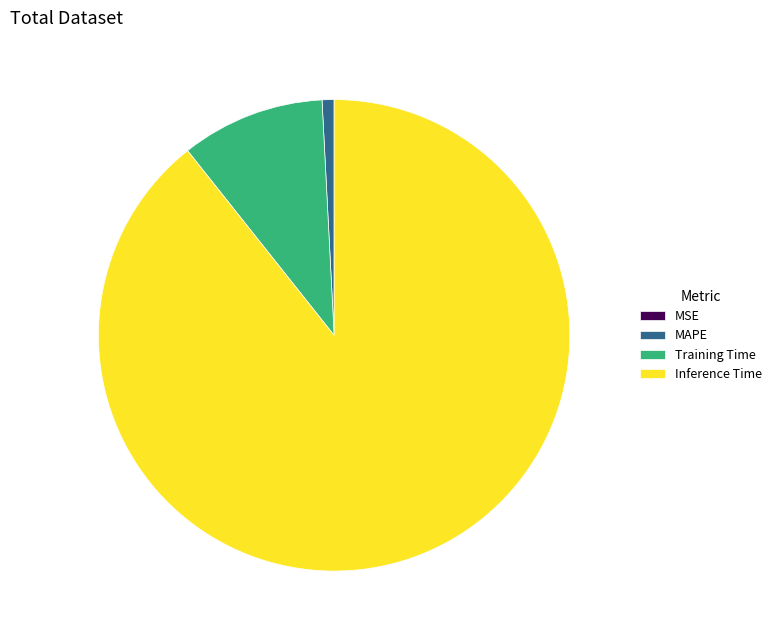

Between Training Time and Inference Time, which is larger?

Inference Time